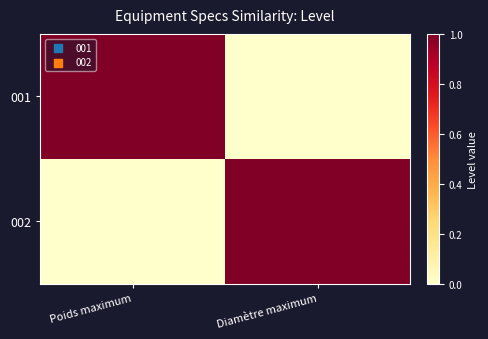

What is the difference between the highest and lowest values at Poids maximum?

1